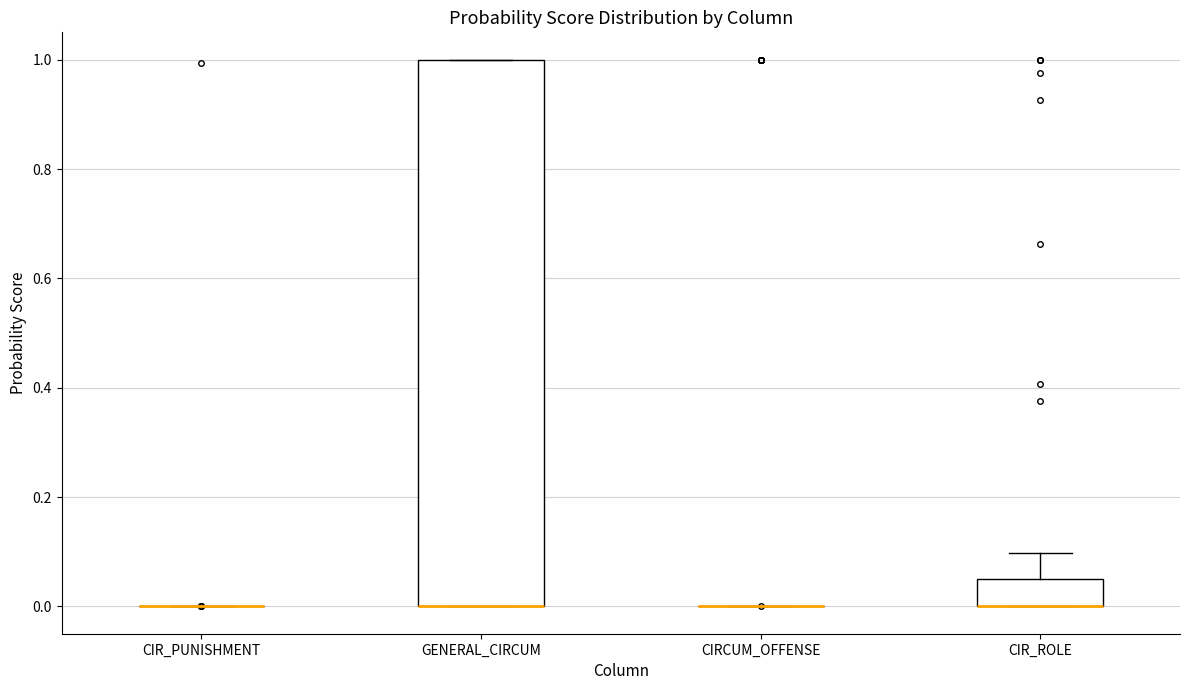

Reading left to right, transcribe this box plot: for each box, give where its median line is, the range the box spans, and where its two whiskers end, as read against the y-axis. The values are not printed on the chart, so give them approximately, as read against the axis.

CIR_PUNISHMENT: box collapsed to a line at 0.00, whiskers 0.00 to 0.00
GENERAL_CIRCUM: median 0.00 (drawn on the box's lower edge), box 0.00 to 1.00, whiskers 0.00 to 1.00
CIRCUM_OFFENSE: box collapsed to a line at 0.00, whiskers 0.00 to 0.00
CIR_ROLE: median 0.00 (drawn on the box's lower edge), box 0.00 to 0.04, whiskers 0.00 to 0.10